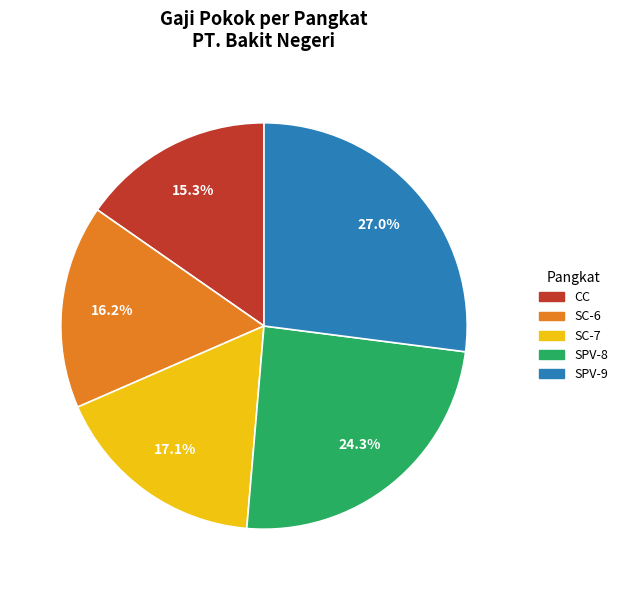

How many segments does this pie chart have?

5